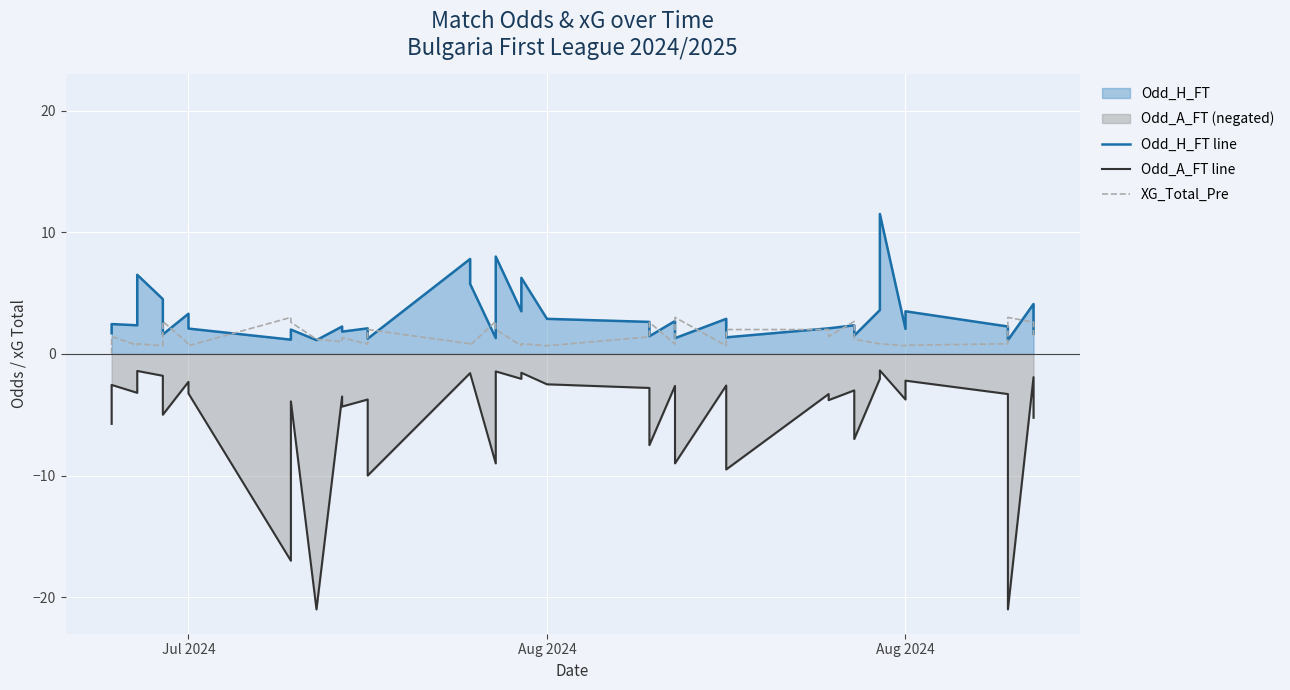

List the series in order of their peak value, lowest first.

Odd_A_FT line, XG_Total_Pre, Odd_H_FT line